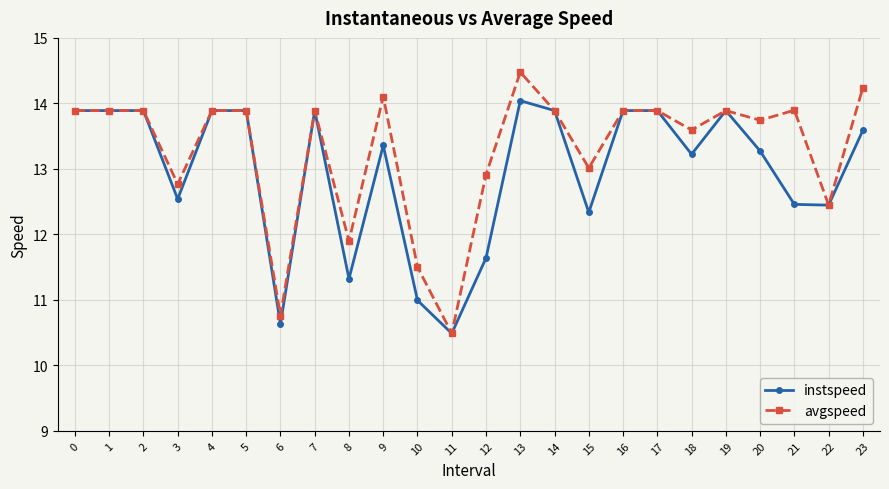

How many distinct data groups are displayed?

2